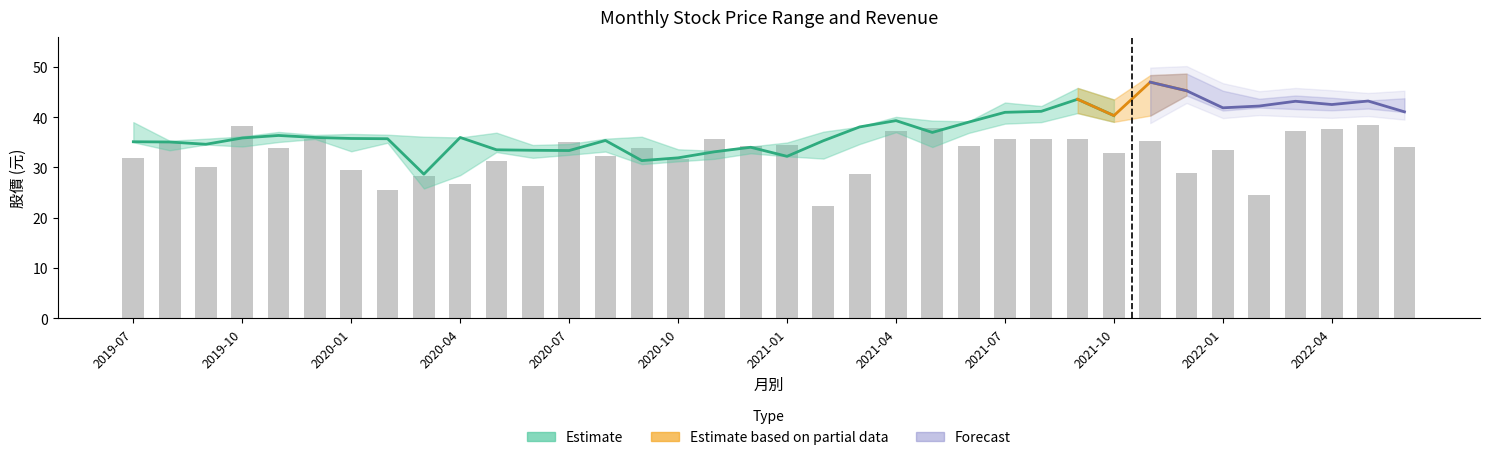

What is the minimum value shown in the chart?

22.4